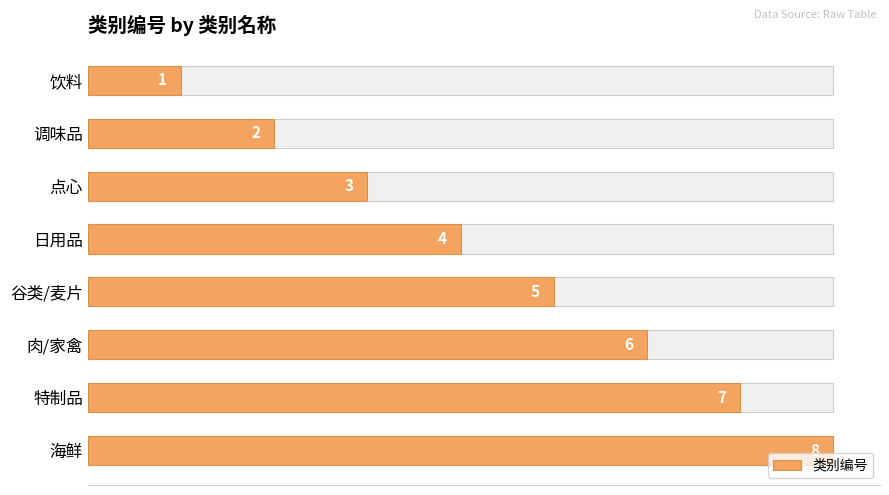

What is the difference between the maximum and minimum values?

7